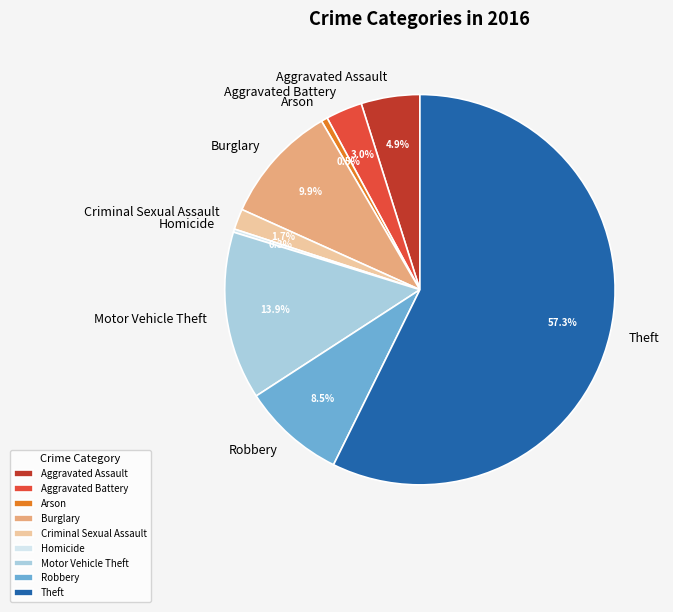

What is the ratio of the value at Robbery to the value at Criminal Sexual Assault?

5.0